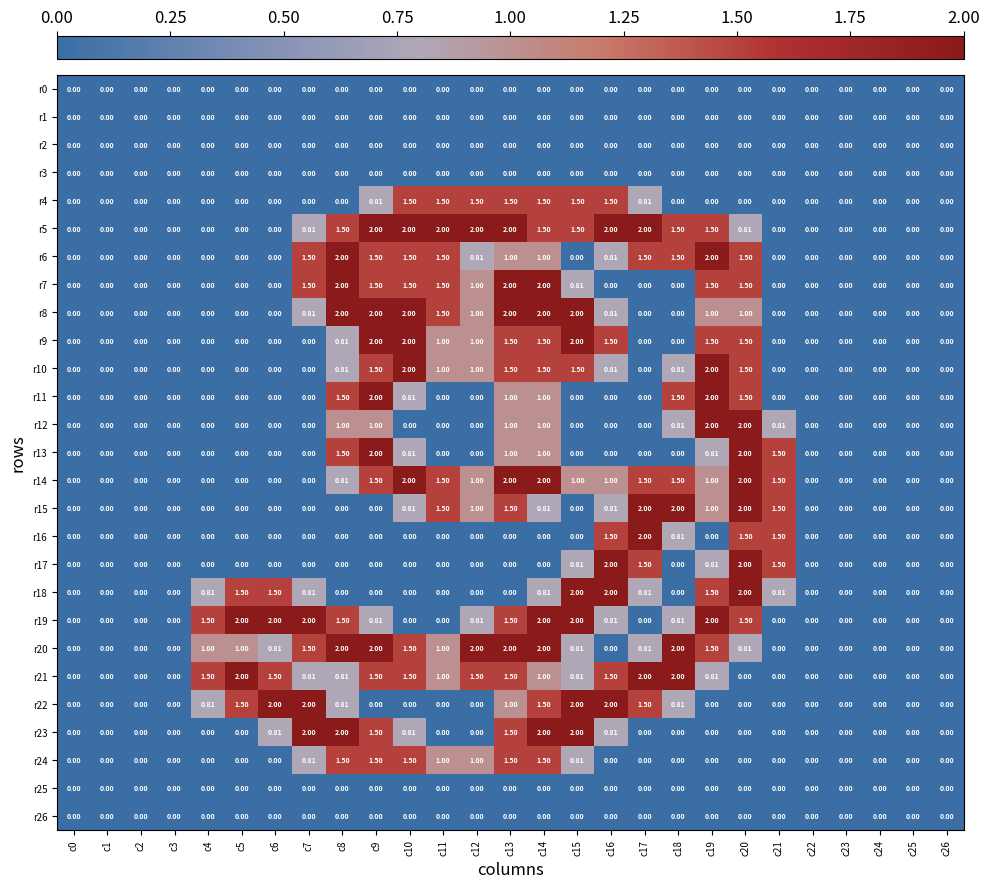

Is the value of r10 at c12 greater than the value of r4 at c26?

Yes